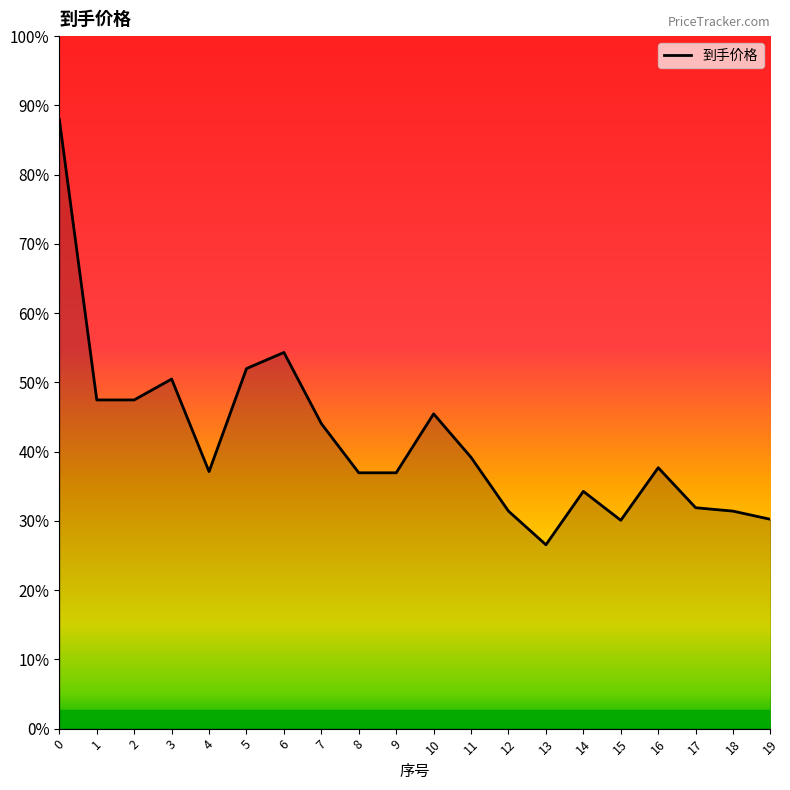

Is it true that the value at 13 is 210.7?

False